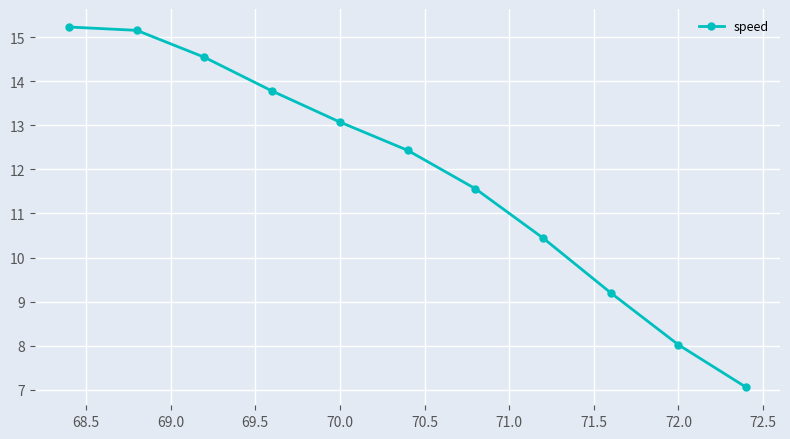

What is the smallest value displayed?

7.1